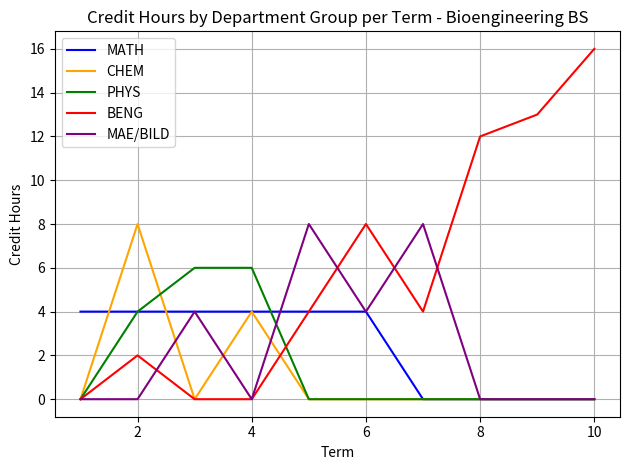

What is the greatest value displayed?

16